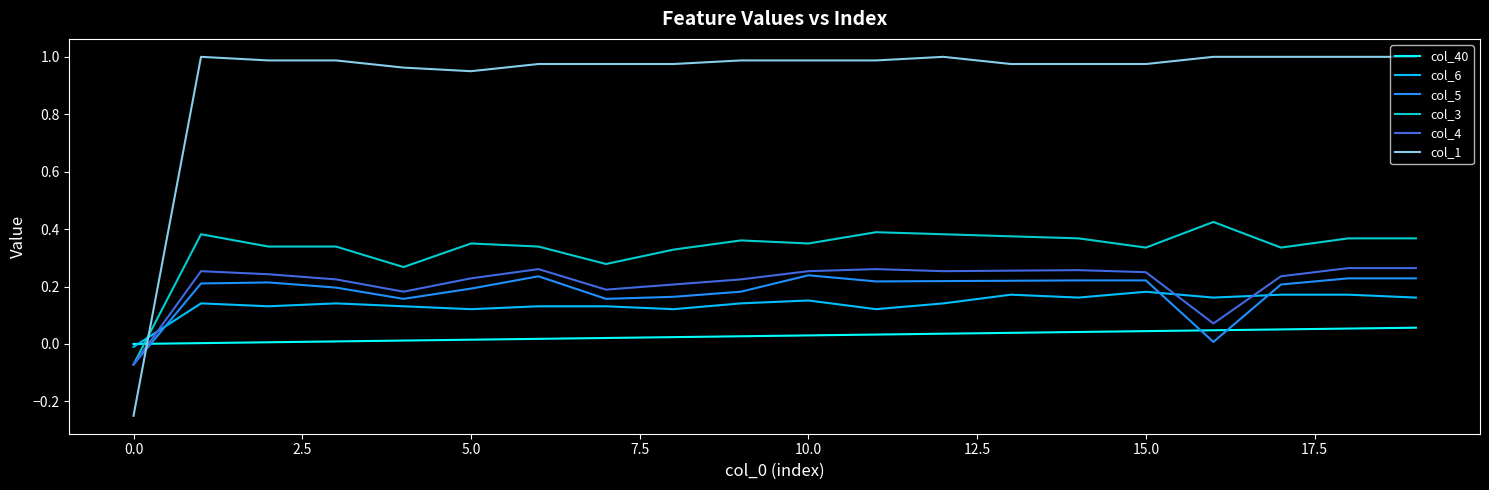

Which series has the largest range (max minus min)?

col_1